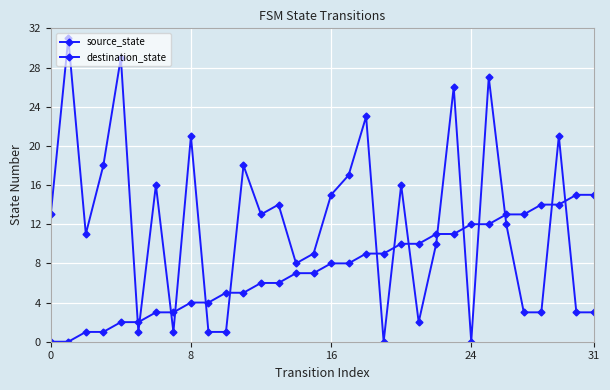

After their last crossing, which series has the higher values: source_state or destination_state?

source_state